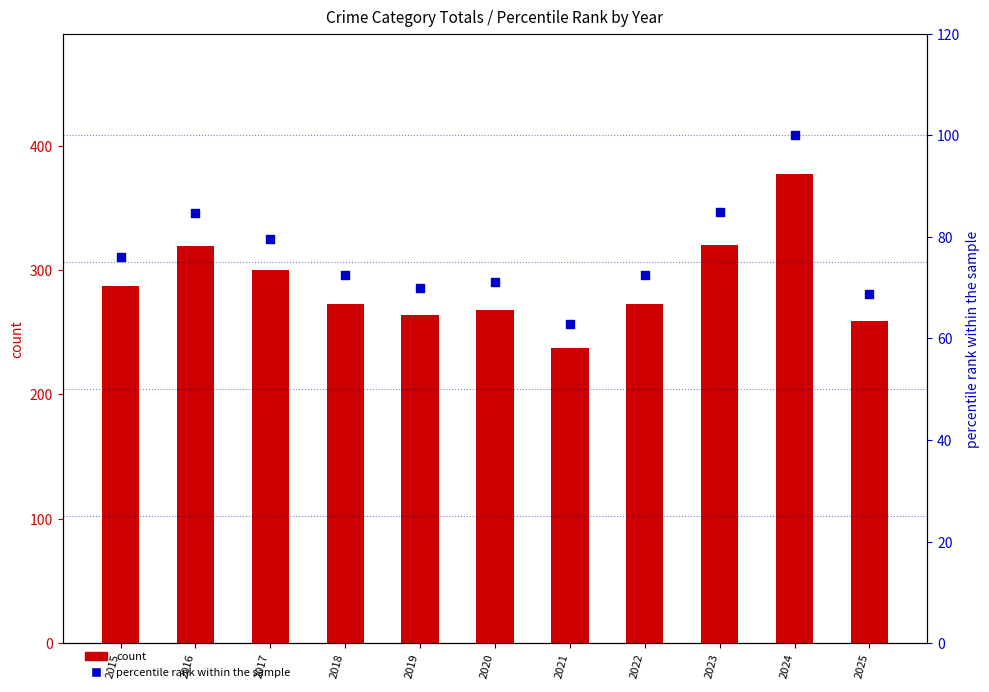

What are all the series names shown in the legend?

count, percentile rank within the sample